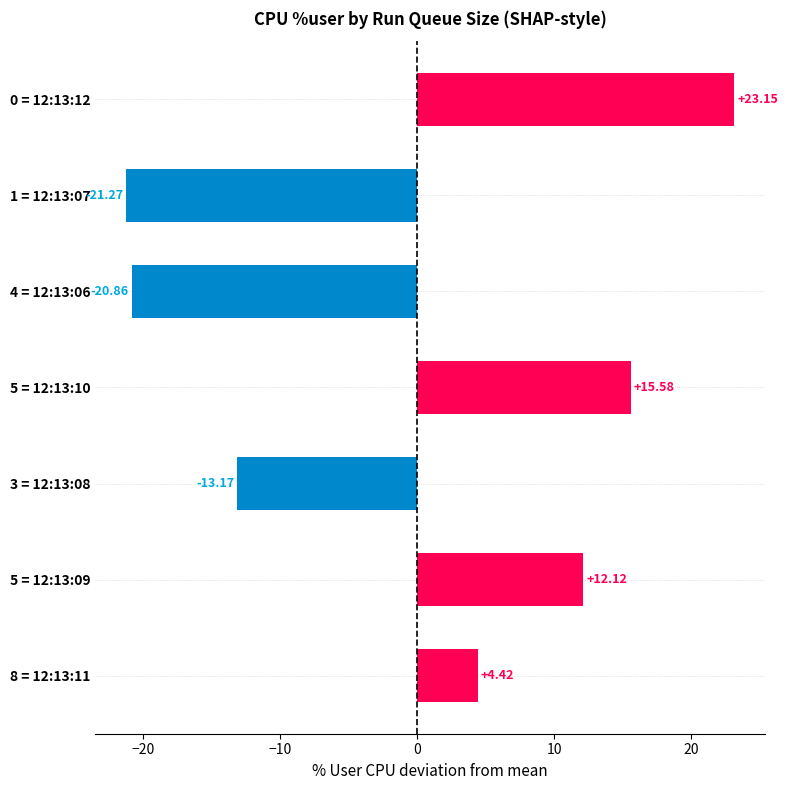

How many data points does each series have?

7